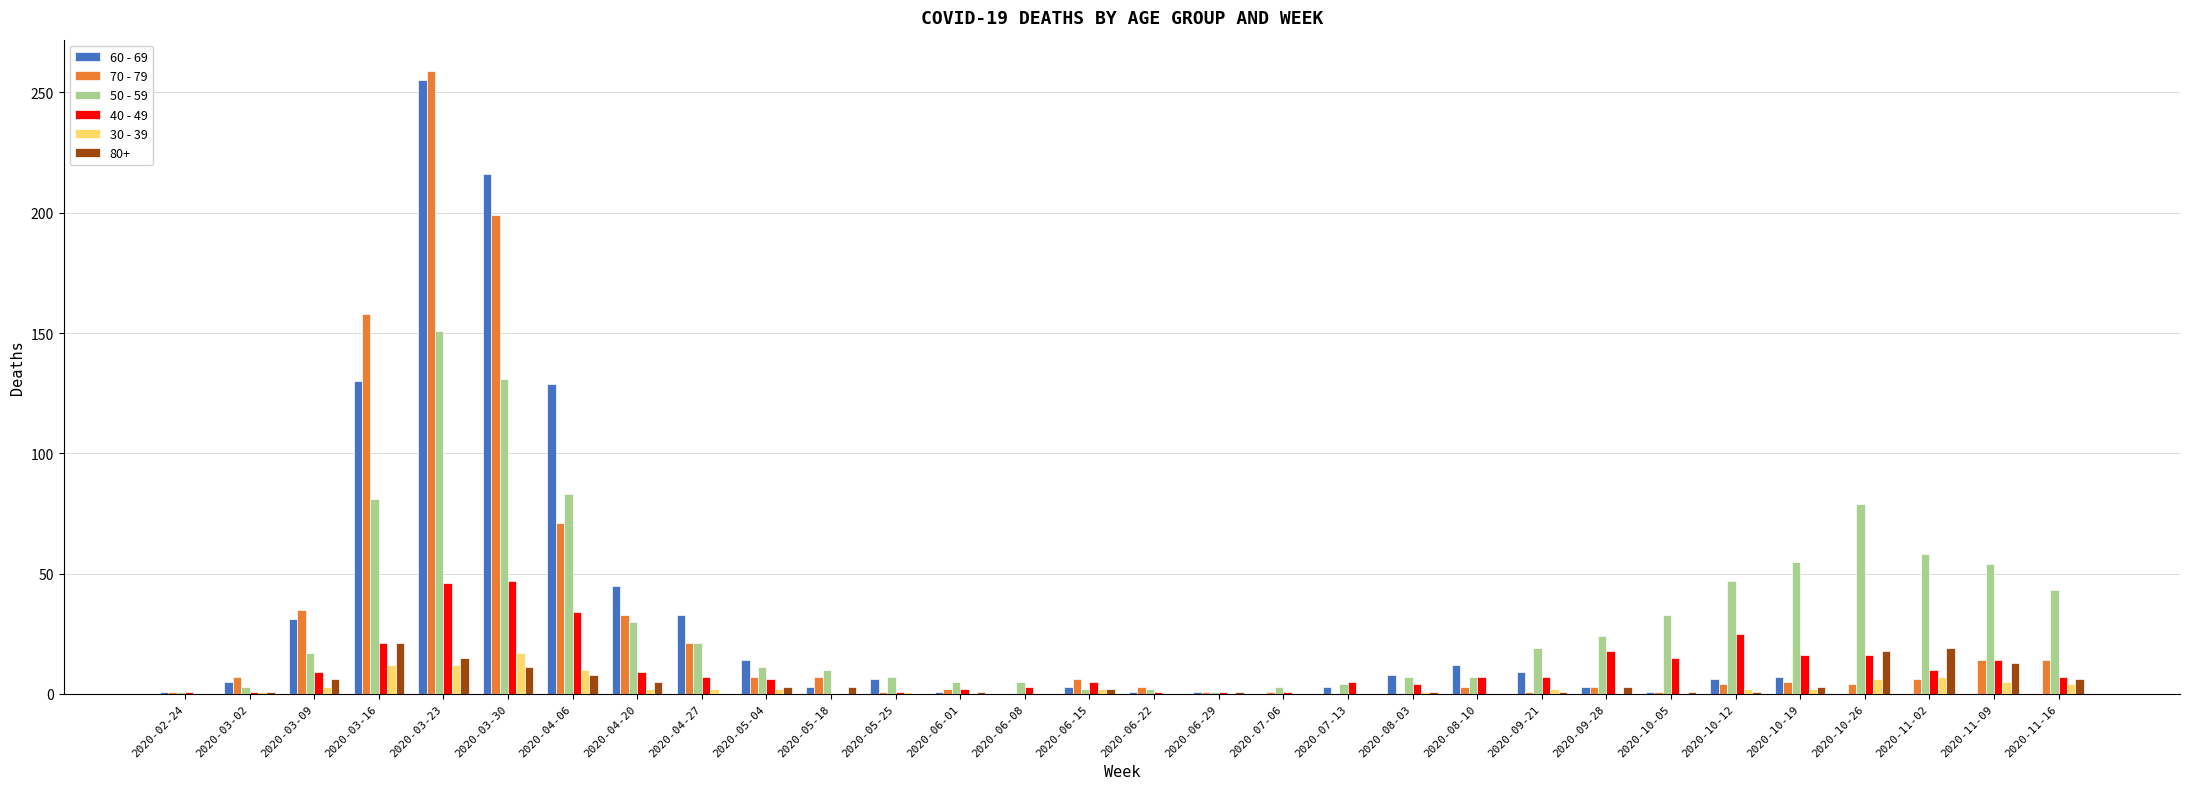

The 30 - 39 series shows 1 at 2020-05-25. True or false?

True